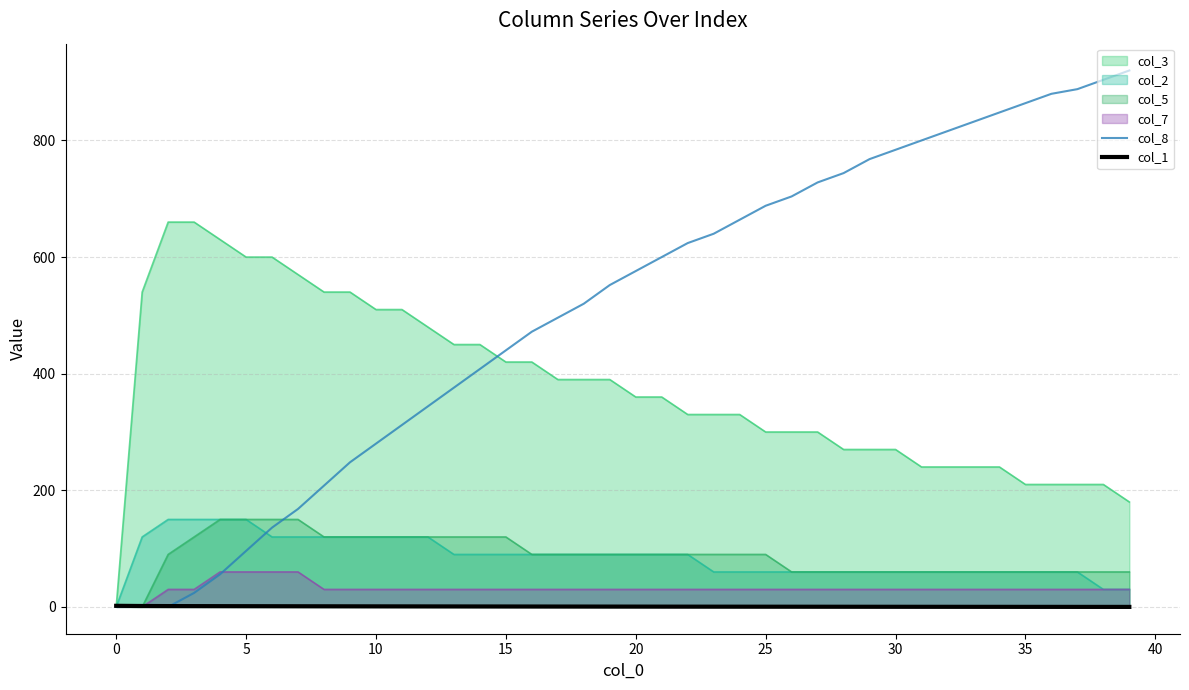

Is it true that col_8 equals 192.0 at 29?

False